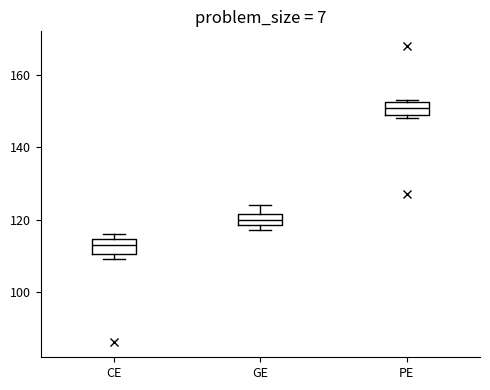

Which box has the lowest median line?

CE